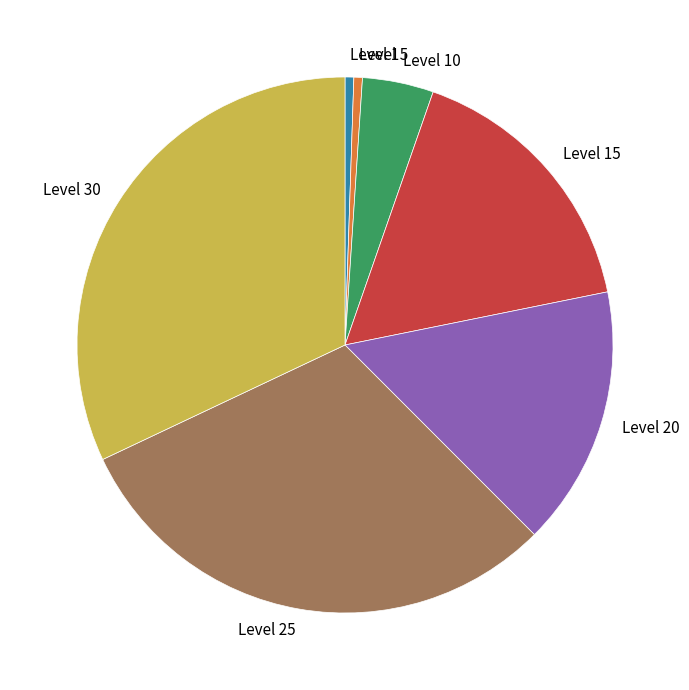

Is the sum of Level 30 and Level 10 greater than half?

No